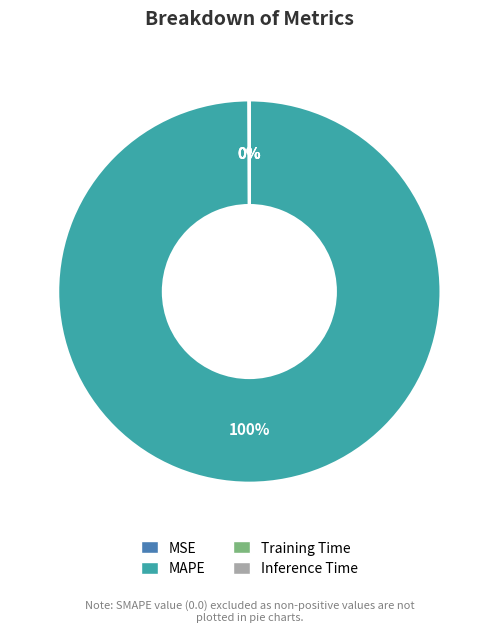

Which category accounts for the majority?

MAPE